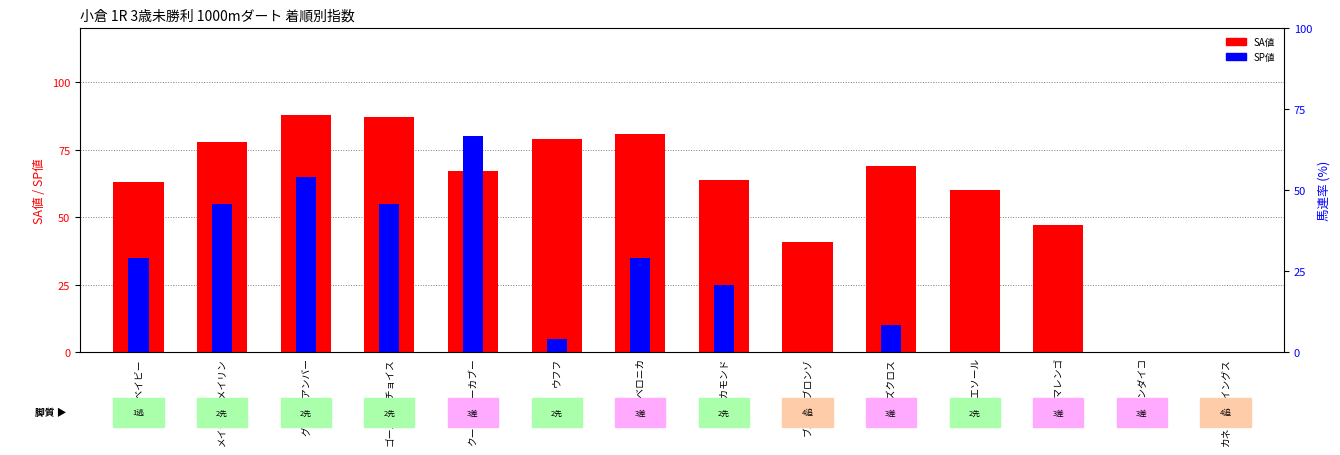

Count the number of data series in this chart.

2